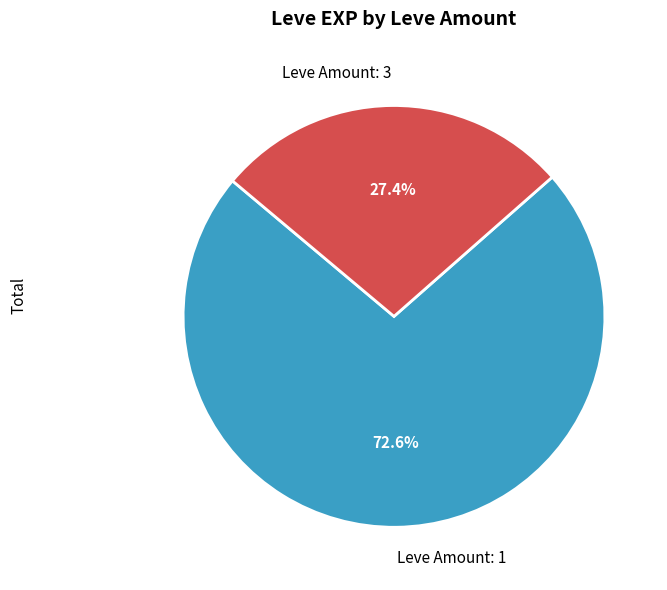

Which category accounts for the majority?

Leve Amount: 1